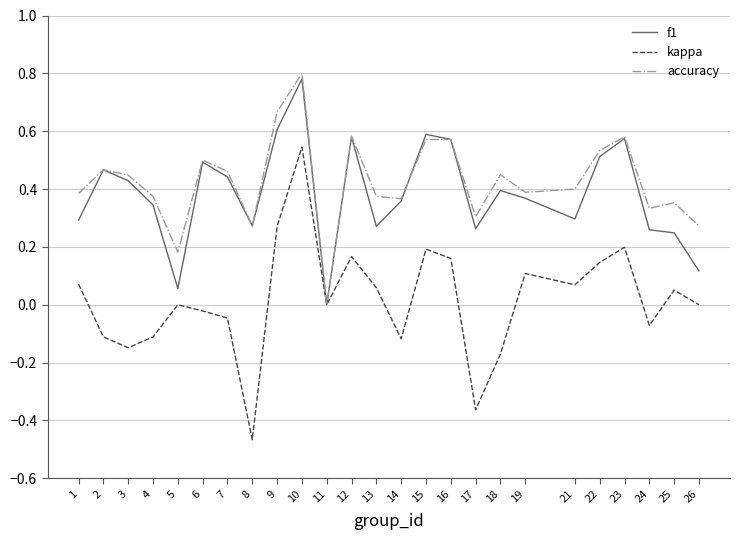

Which category has the highest value in the f1 series?

10